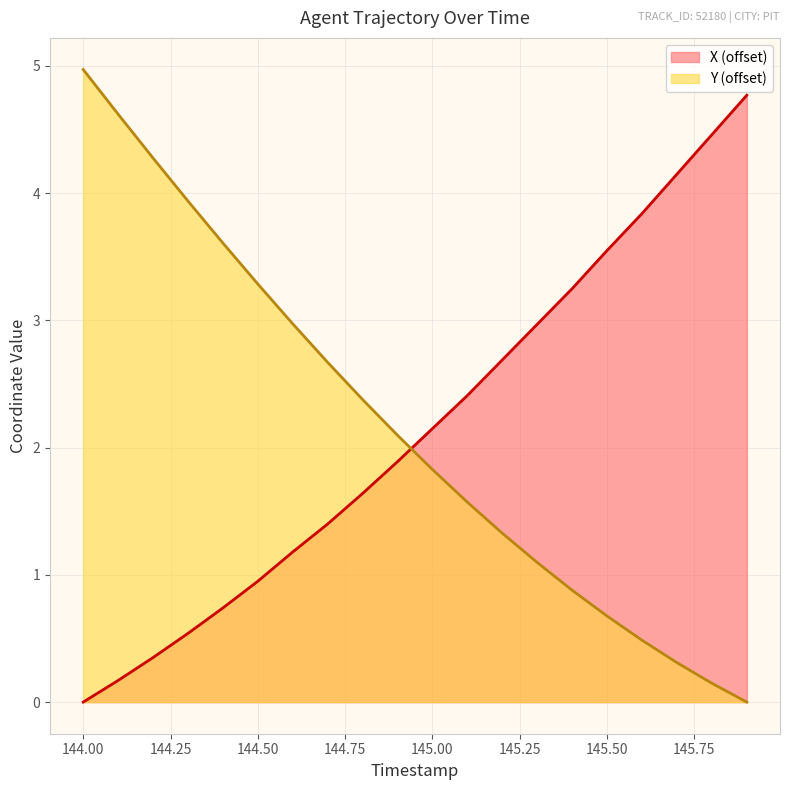

How many data points in X are less than 2?

10